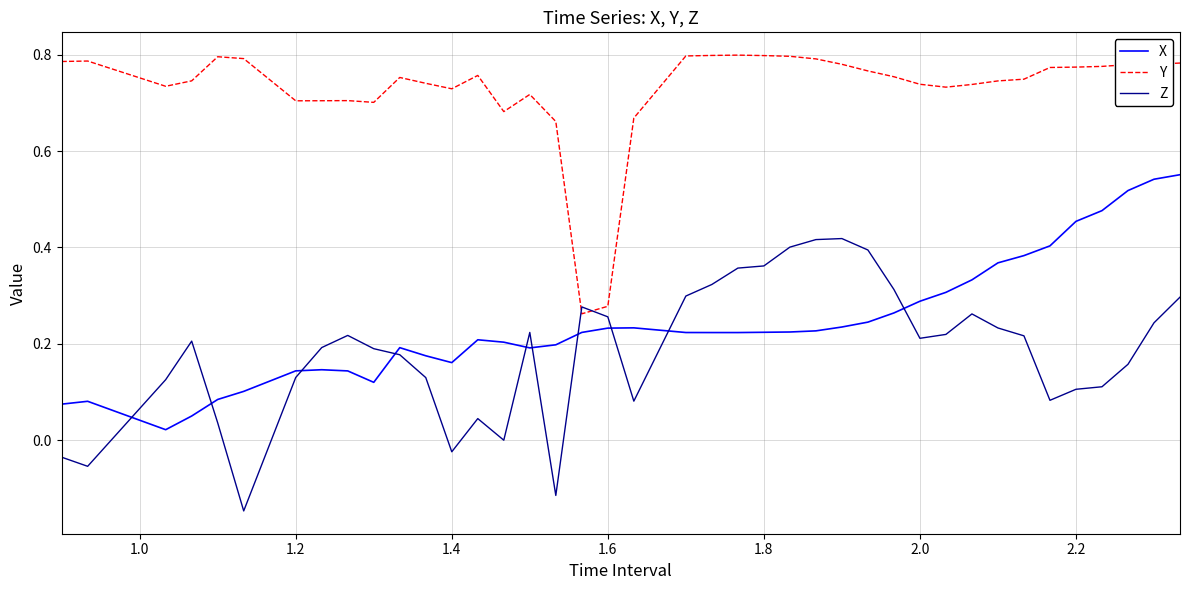

Count the Y values in the range 0 to 1.

40